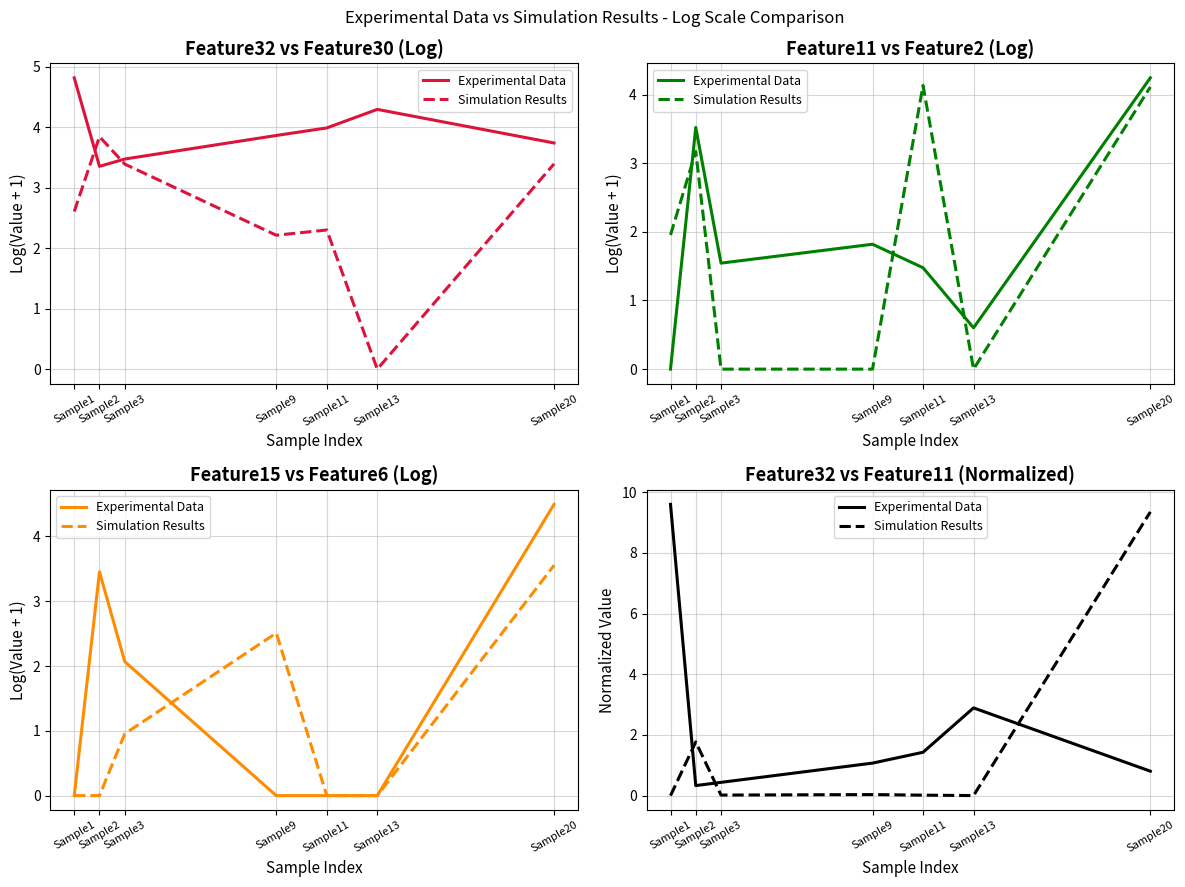

At which category is the sum across all series the highest?

Sample20